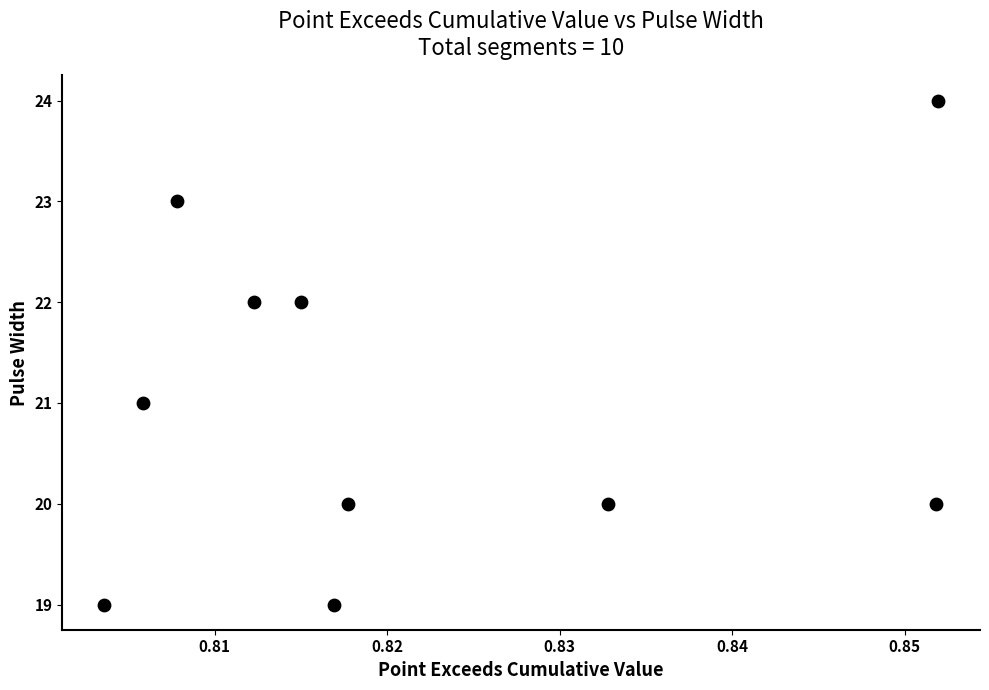

What is the range of Y values (max minus min)?

5